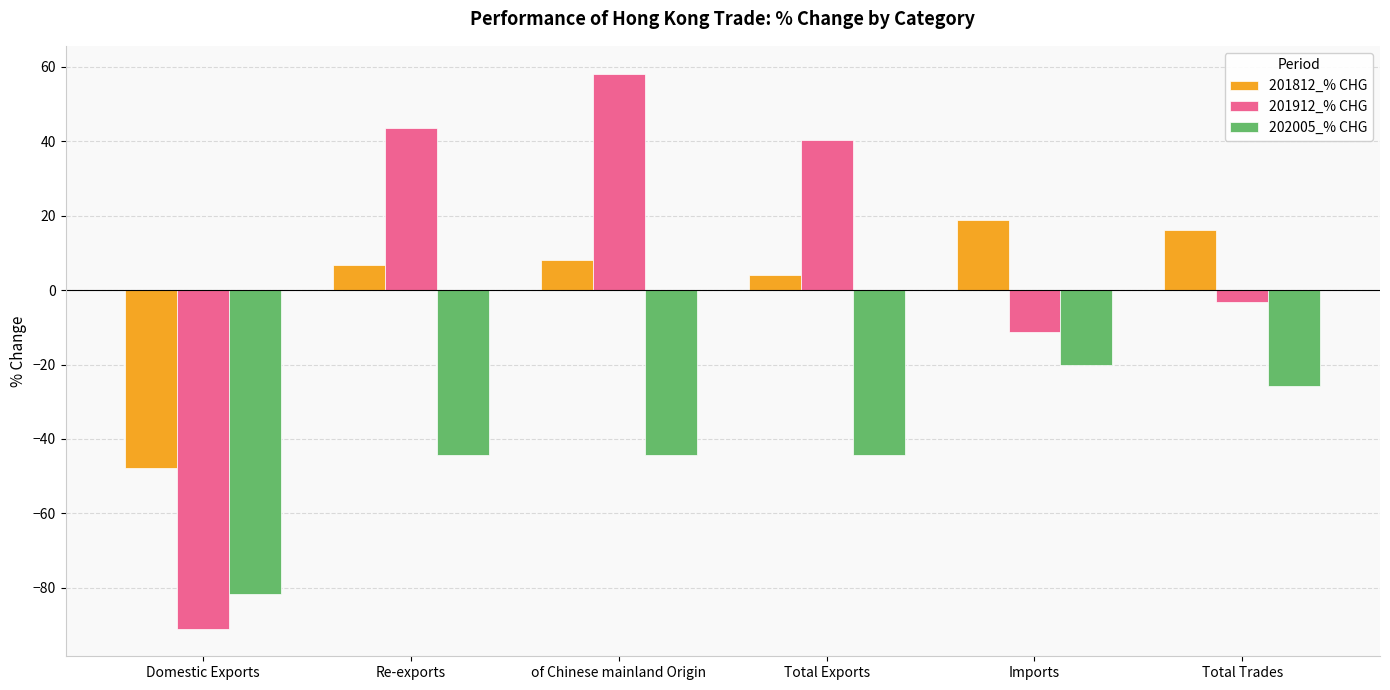

What is the value of the 202005_% CHG bar at the 4th from the left?

-44.4